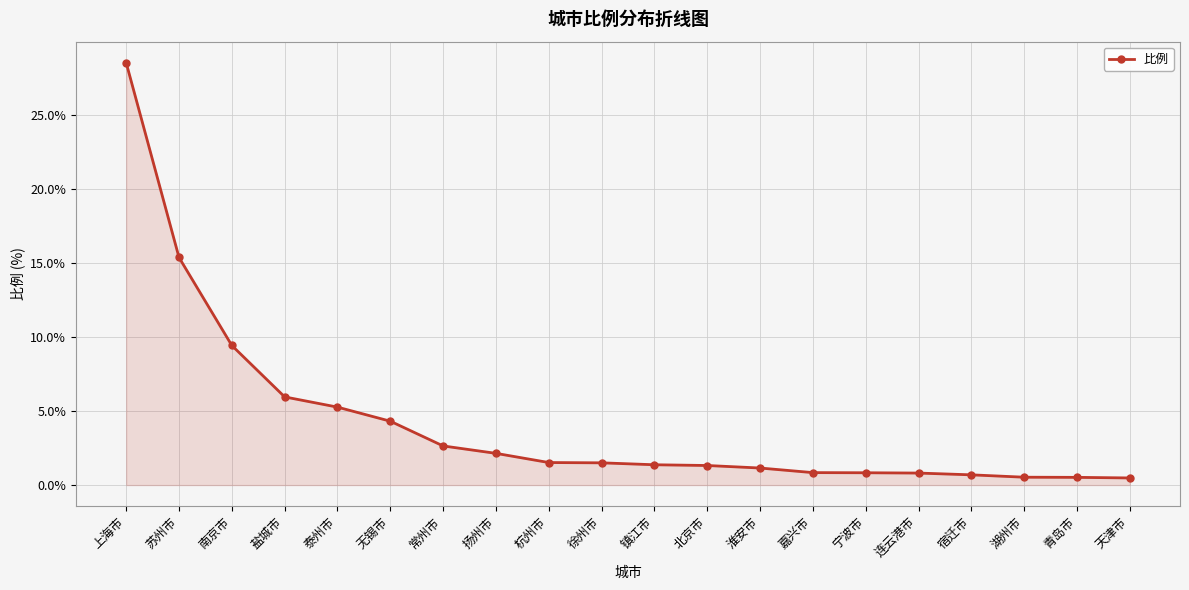

Read the value at 宁波市.

0.8